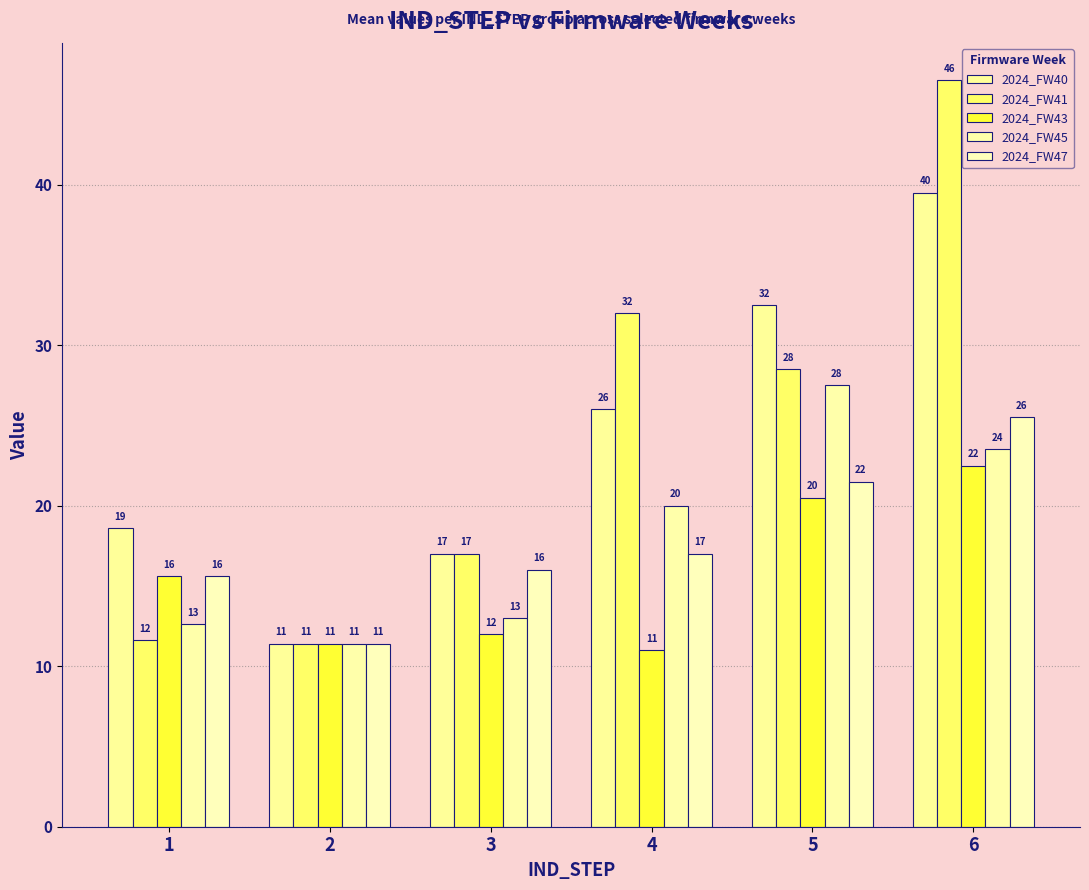

Reading left to right, transcribe all the data shown in this chart.

2024_FW40: 1=18.6	2=11.4	3=17.0	4=26.0	5=32.5	6=39.5
2024_FW41: 1=11.6	2=11.4	3=17.0	4=32.0	5=28.5	6=46.5
2024_FW43: 1=15.6	2=11.4	3=12.0	4=11.0	5=20.5	6=22.5
2024_FW45: 1=12.6	2=11.4	3=13.0	4=20.0	5=27.5	6=23.5
2024_FW47: 1=15.6	2=11.4	3=16.0	4=17.0	5=21.5	6=25.5